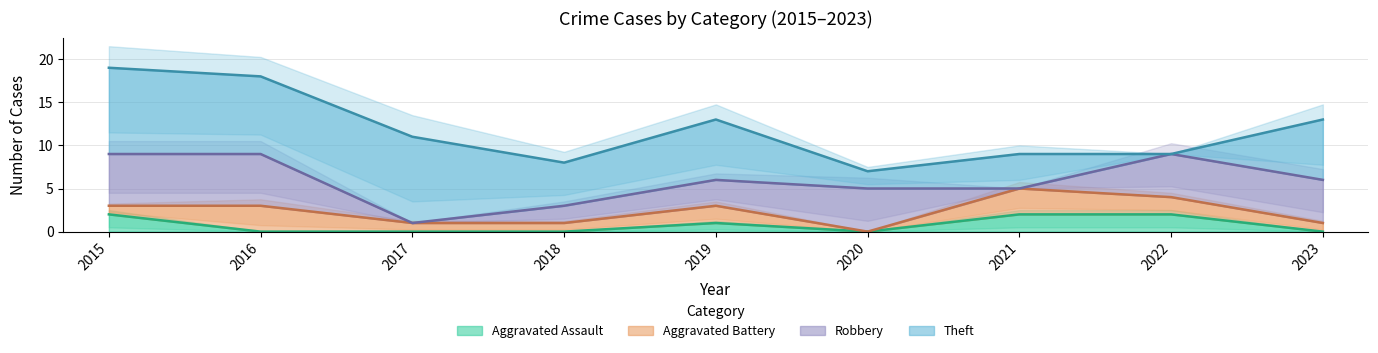

Is it true that Aggravated Assault equals -1 at 2016?

False